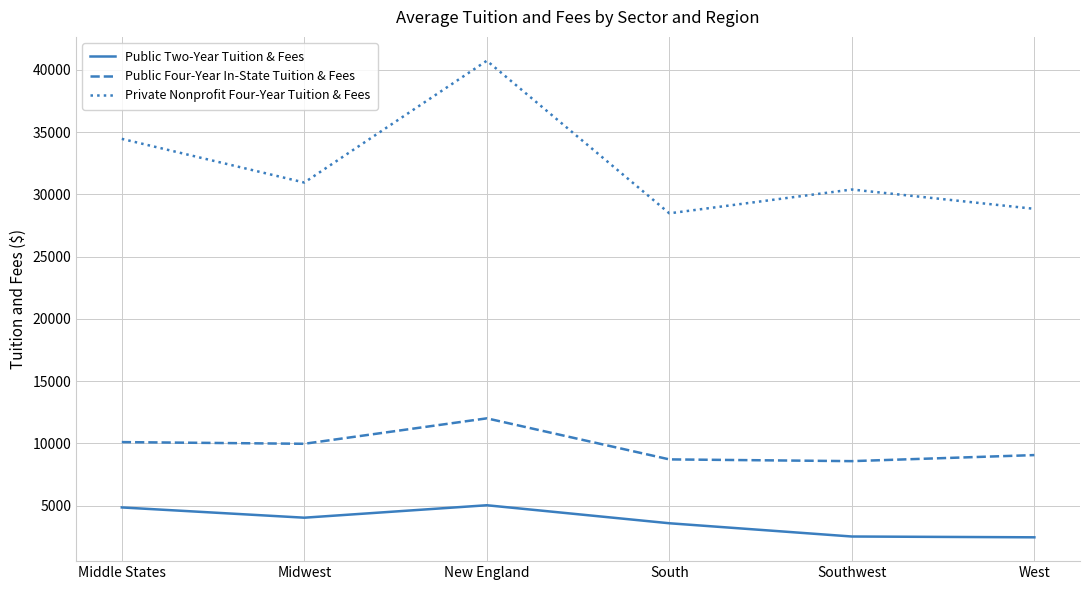

The Public Four-Year In-State Tuition & Fees series shows 8568 at Southwest. True or false?

True